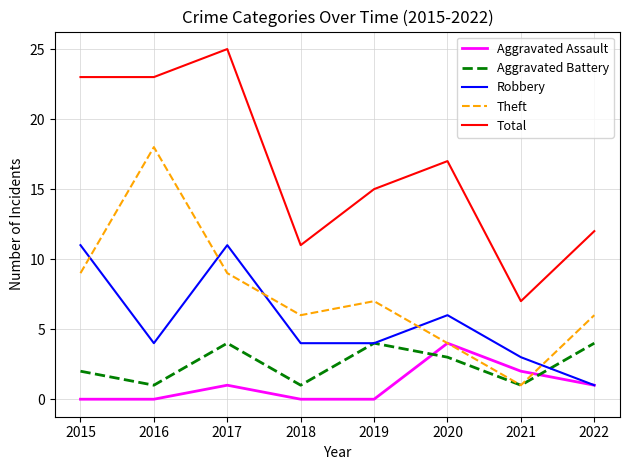

Which category has the highest value across all series?

2017